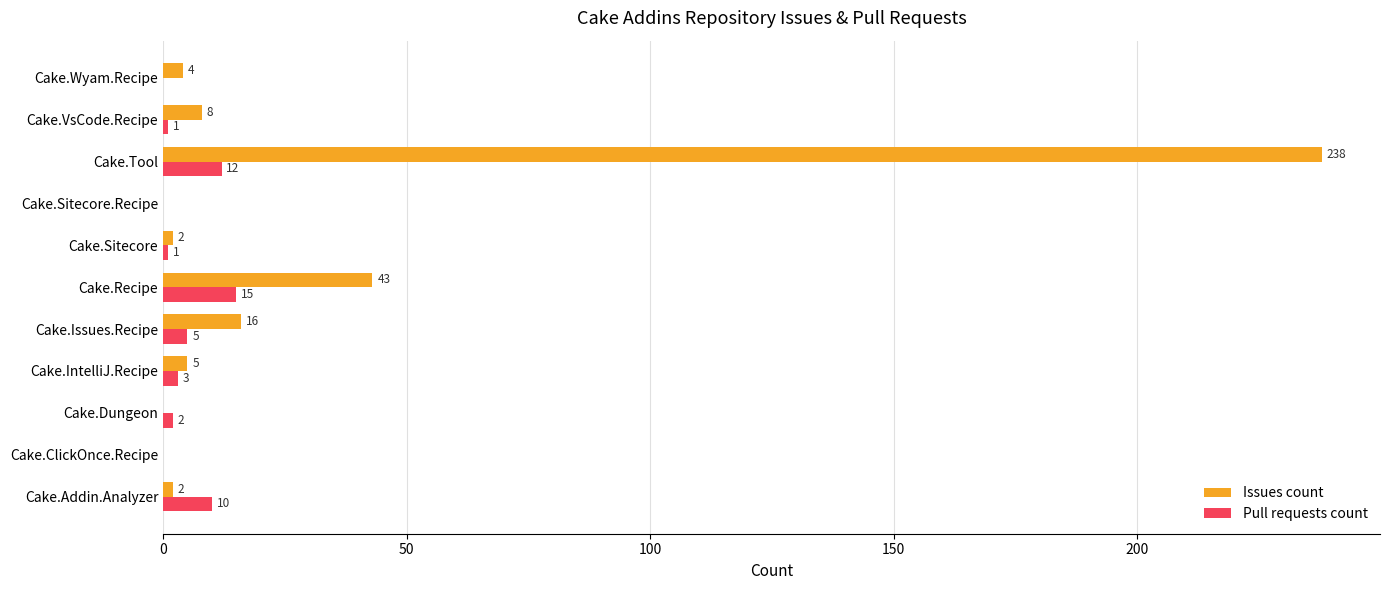

Between Cake.Sitecore.Recipe and Cake.VsCode.Recipe, which series saw the biggest shift?

Issues count